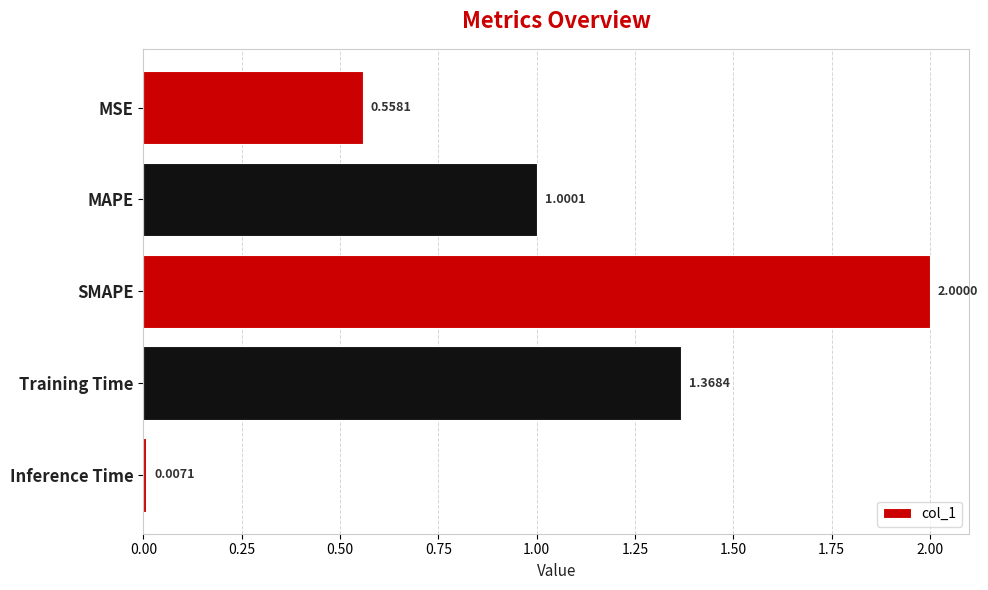

What is the label of the 3rd bar from the top?

SMAPE